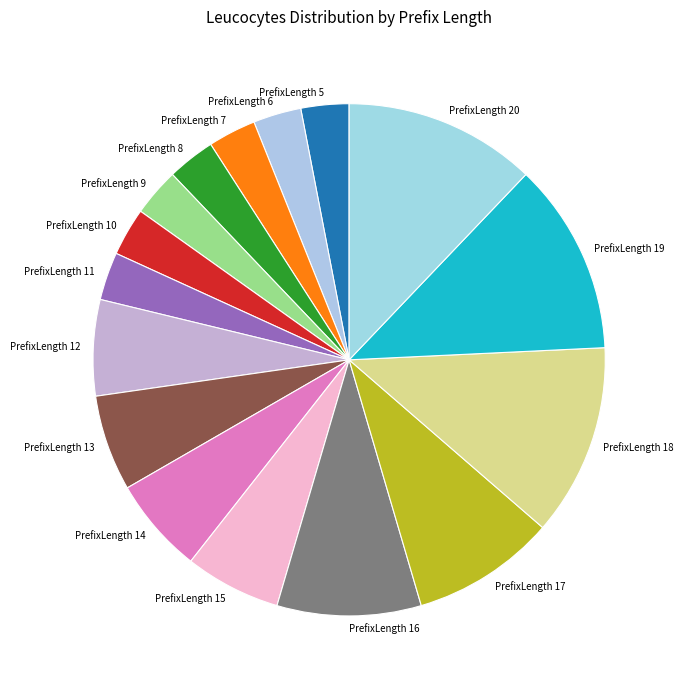

Count the number of slices in the pie.

16